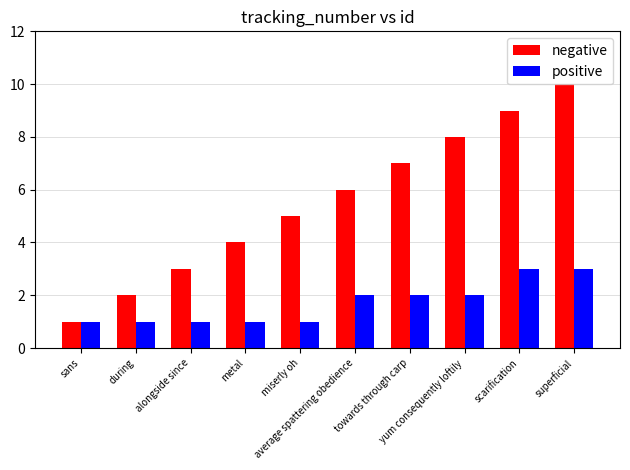

Count the number of categories in the chart.

10